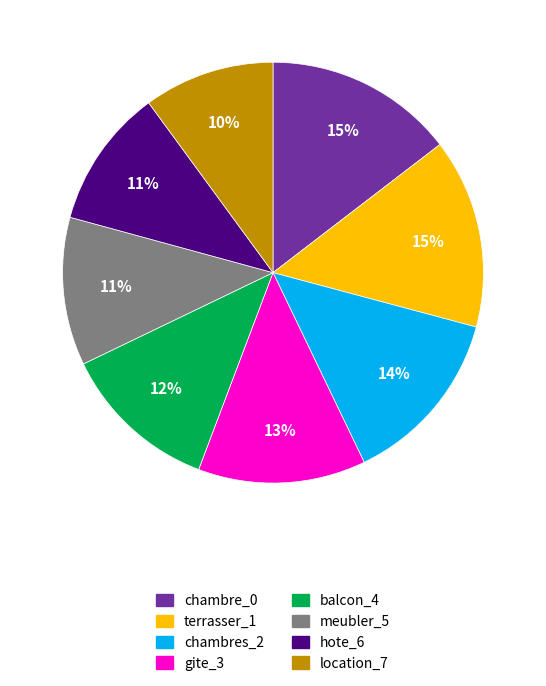

Is the sum of gite_3 and meubler_5 greater than half?

No